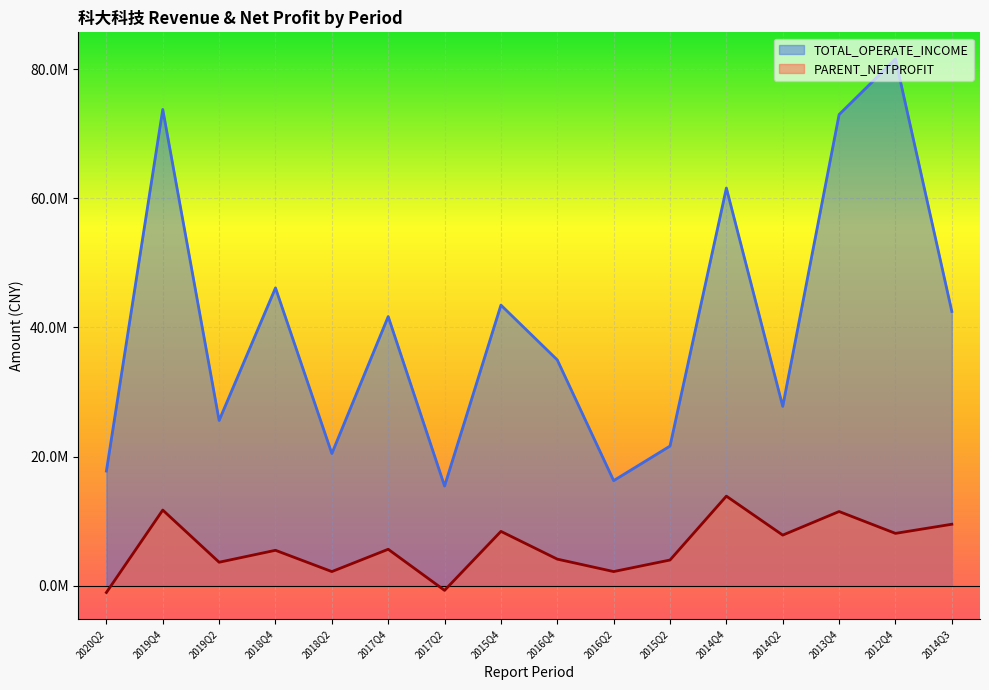

True or false: TOTAL_OPERATE_INCOME and PARENT_NETPROFIT cross at least once.

False